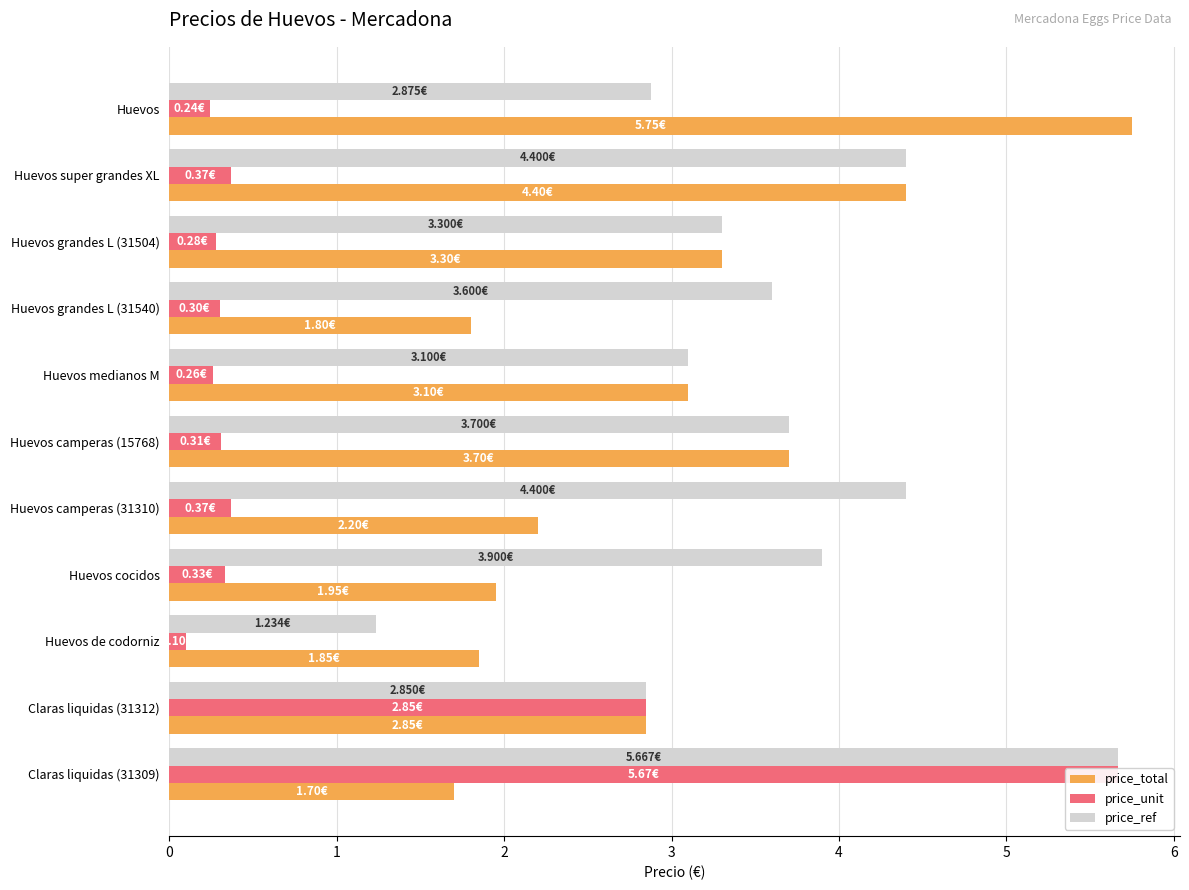

What is the value of the price_unit bar at the 6th from the left?

0.3